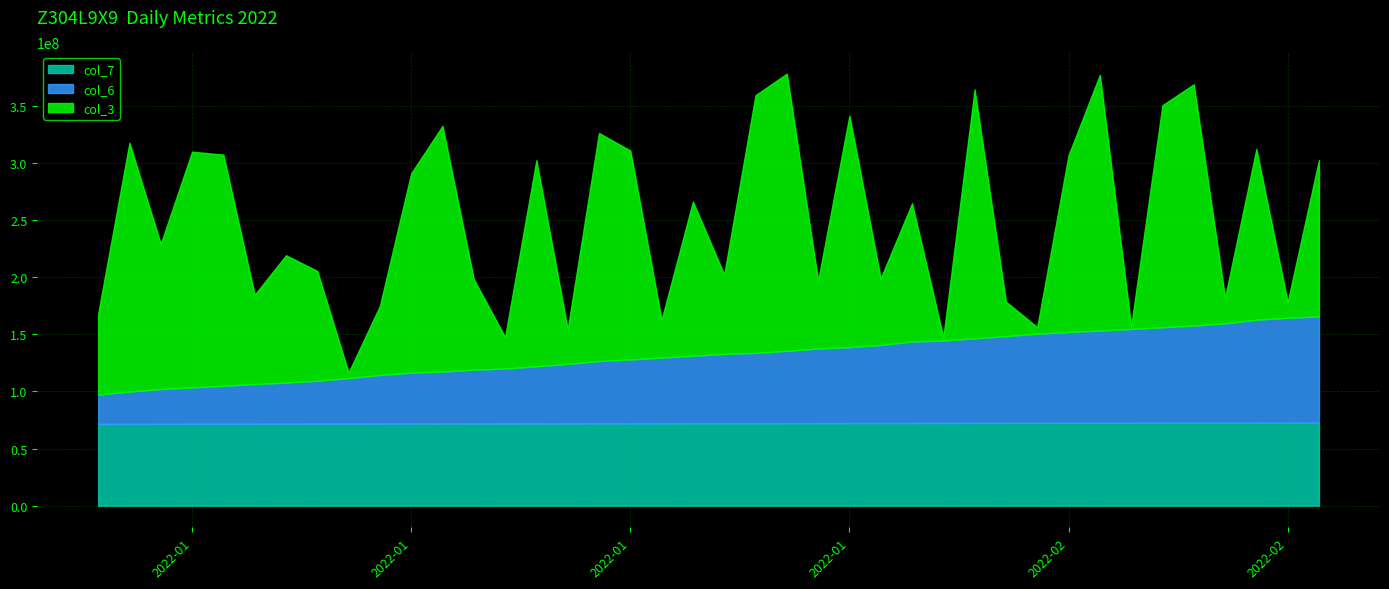

At how many categories does at least one series exceed 75675591?

30